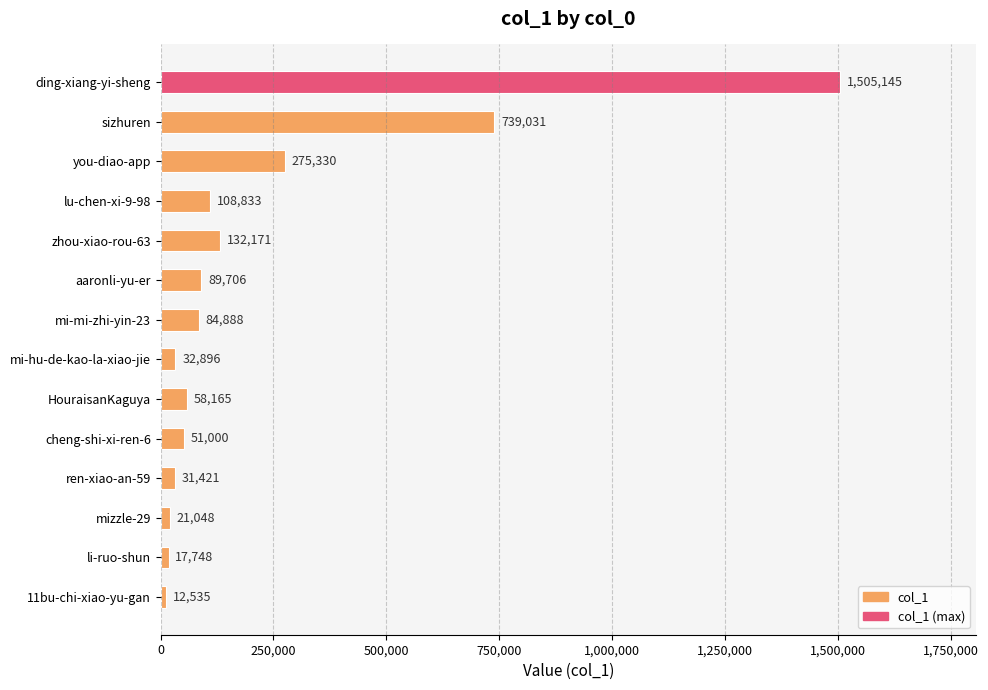

What is the difference between the maximum and second lowest values?

1487397